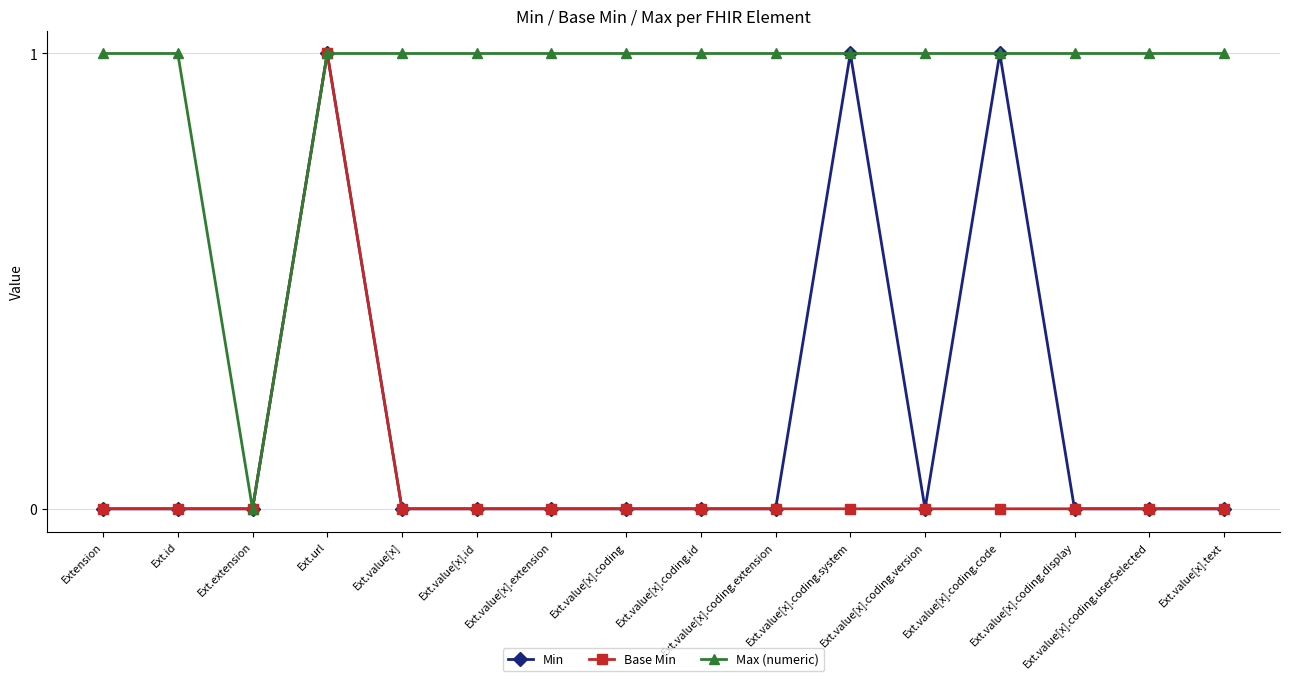

The value of Min at Ext.id is 0. True or false?

True